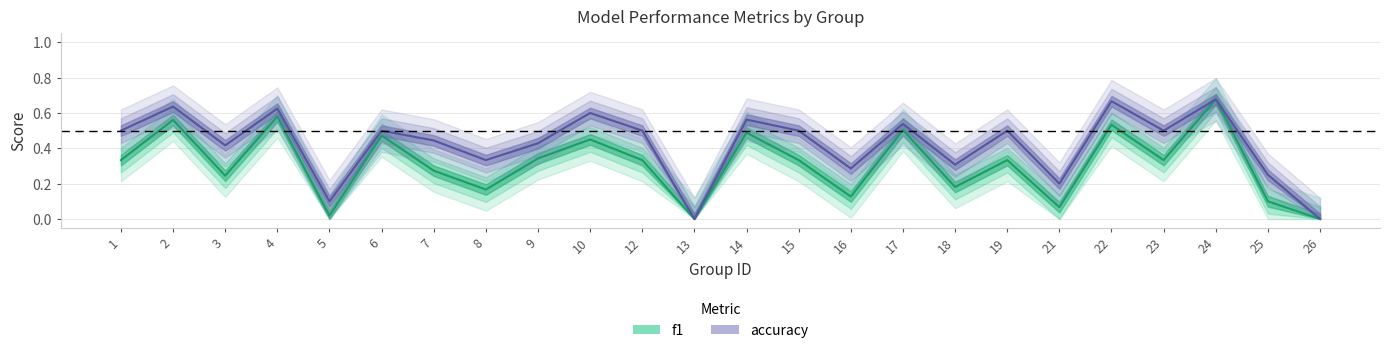

Reading left to right, extract all data points from this chart.

f1: 1=0.3	2=0.6	3=0.2	4=0.6	5=0.0	6=0.5	7=0.3	8=0.2	9=0.3	10=0.5	12=0.3	13=0.0	14=0.5	15=0.3	16=0.1	17=0.5	18=0.2	19=0.3	21=0.1	22=0.5	23=0.3	24=0.7	25=0.1	26=0.0
accuracy: 1=0.5	2=0.6	3=0.4	4=0.6	5=0.1	6=0.5	7=0.4	8=0.3	9=0.4	10=0.6	12=0.5	13=0.0	14=0.6	15=0.5	16=0.3	17=0.5	18=0.3	19=0.5	21=0.2	22=0.7	23=0.5	24=0.7	25=0.2	26=0.0